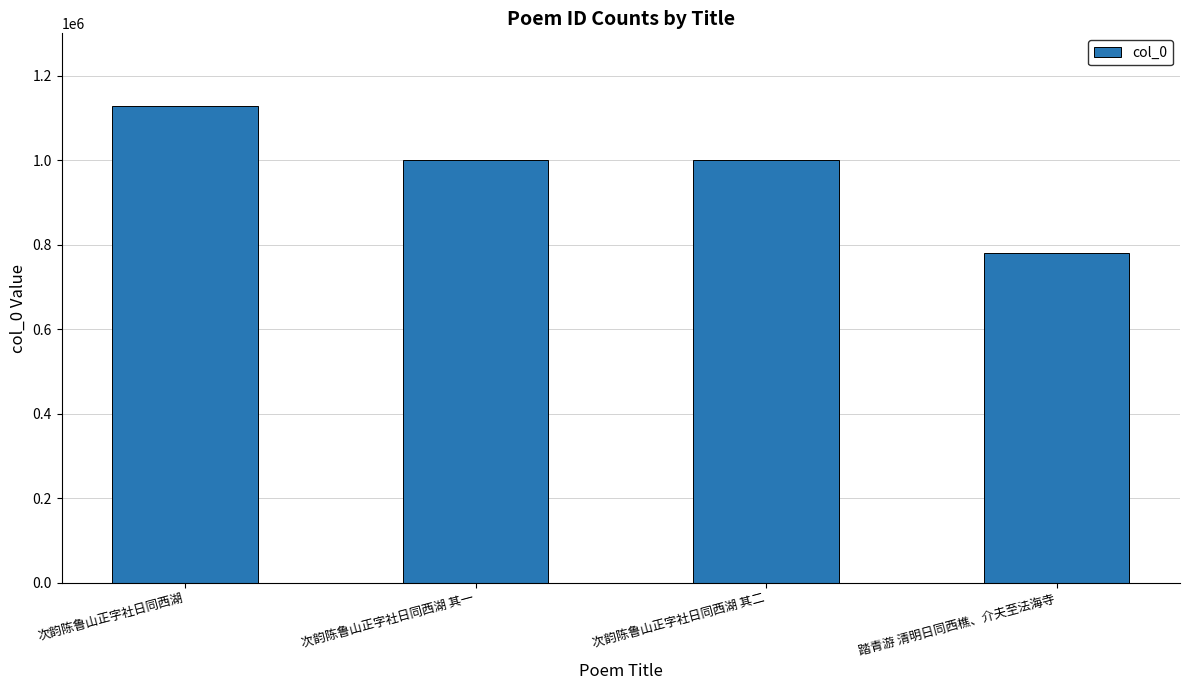

How many bars are there in total?

4